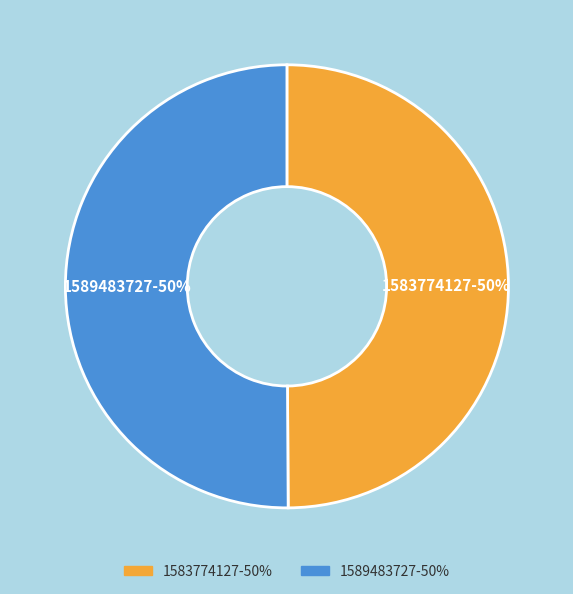

To the nearest percent, what is the average slice percentage?

50%